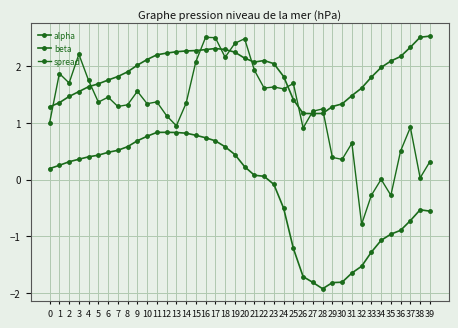

At which category does spread reach its first local peak?

1